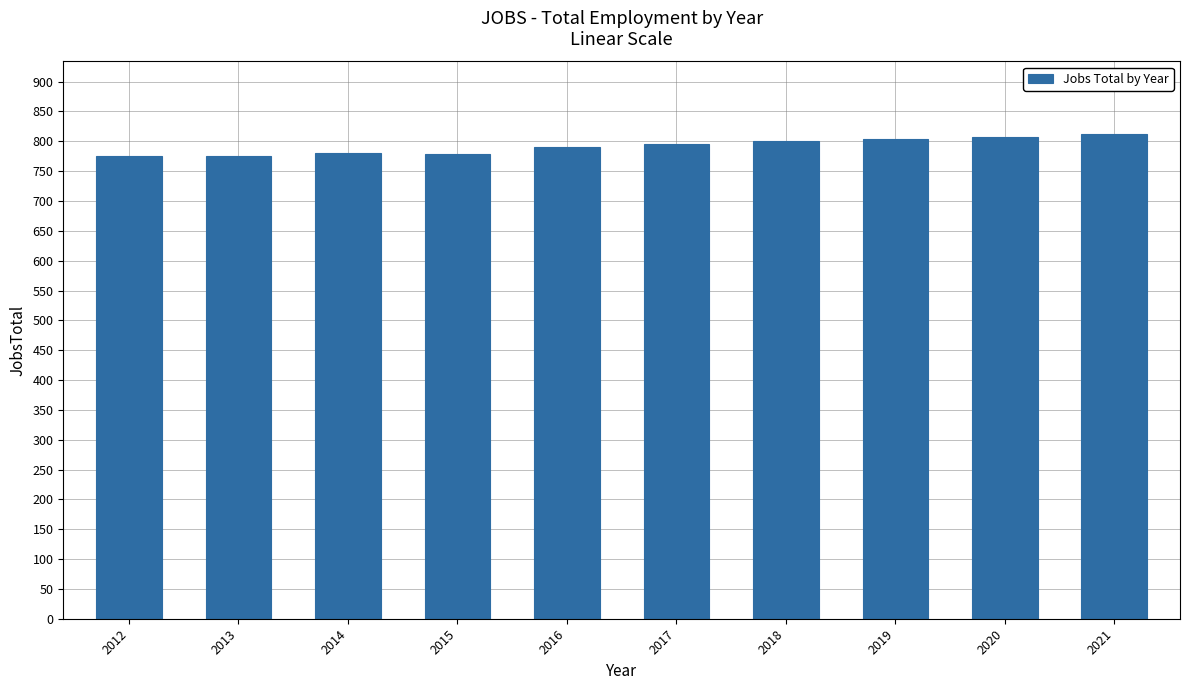

What is the difference between the maximum and second lowest values?

36